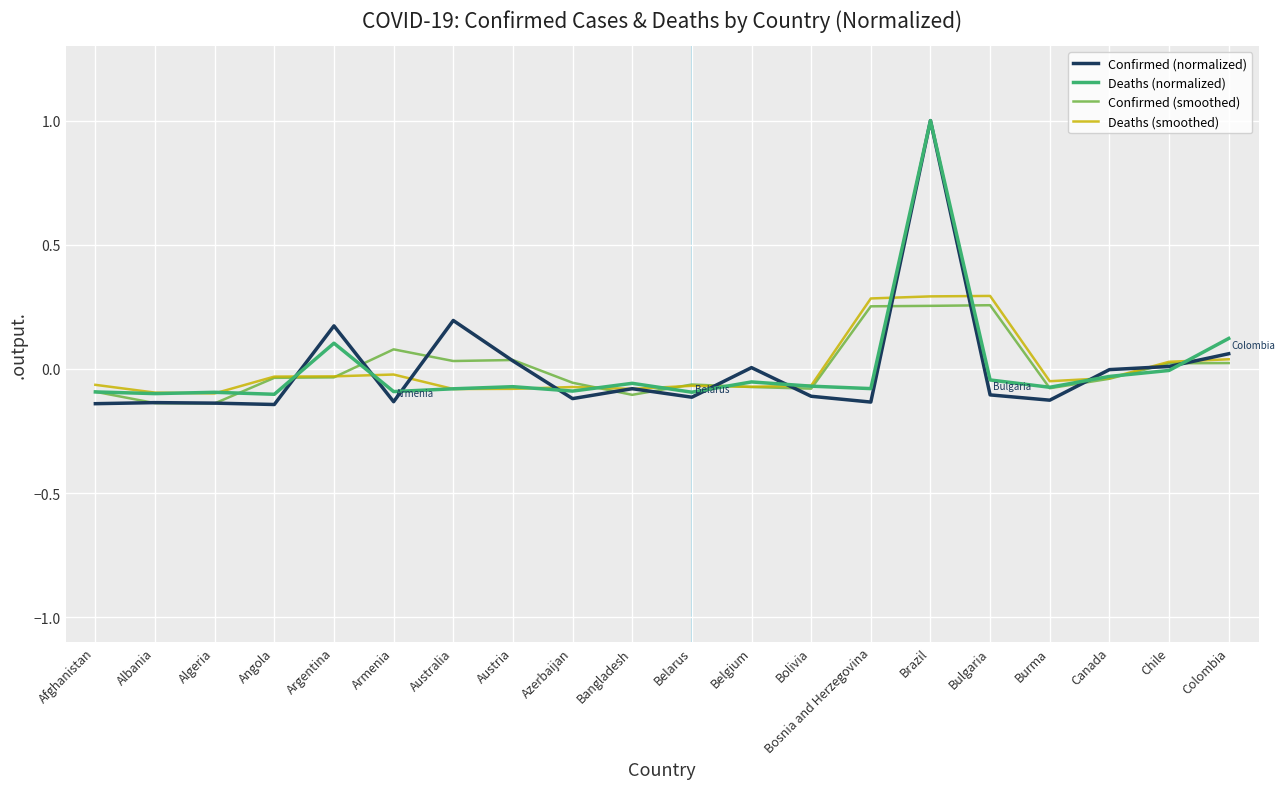

At which category is the sum across all series the highest?

Brazil